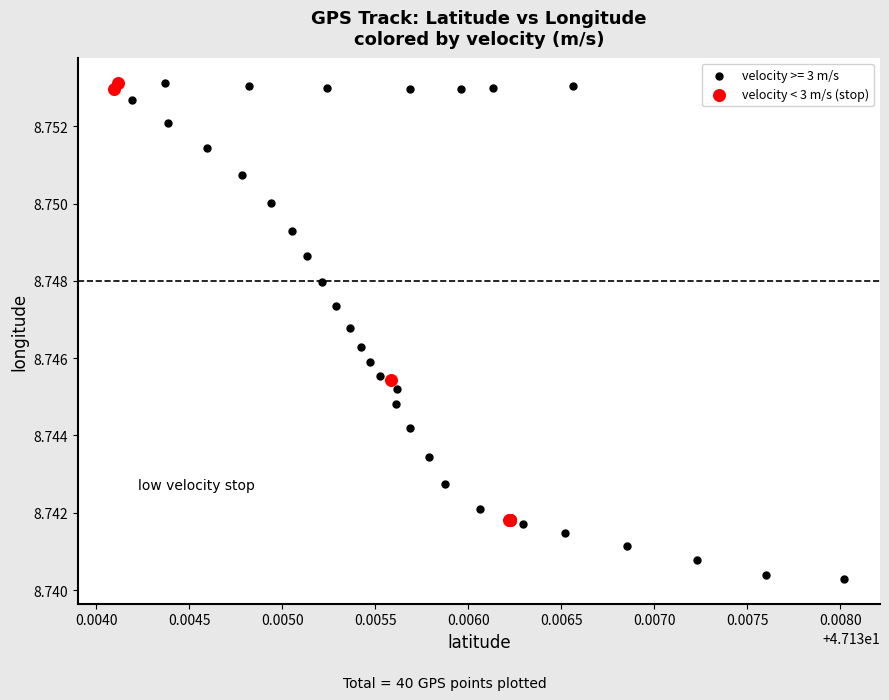

Which series has the widest spread of Y values?

velocity >= 3 m/s